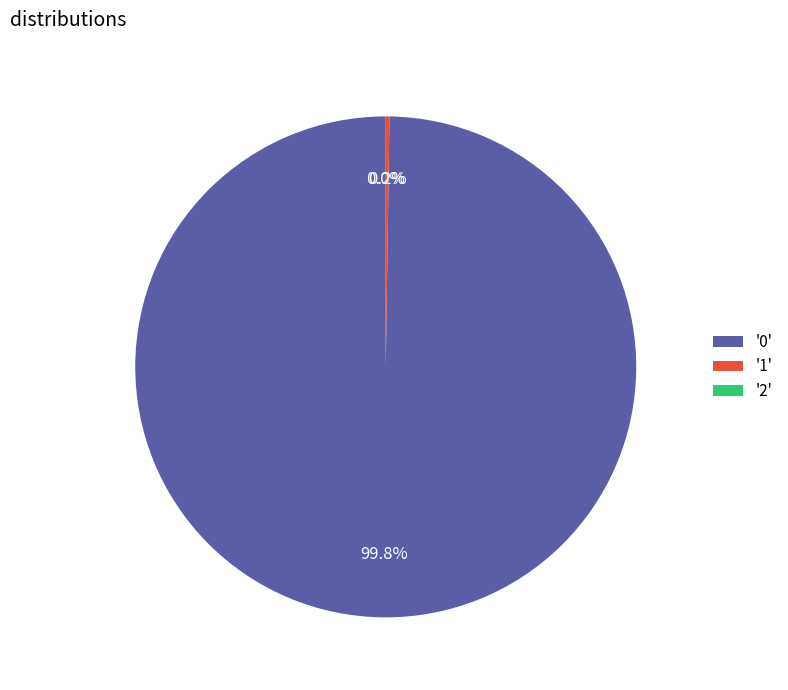

What is the largest slice in the pie chart?

'0'